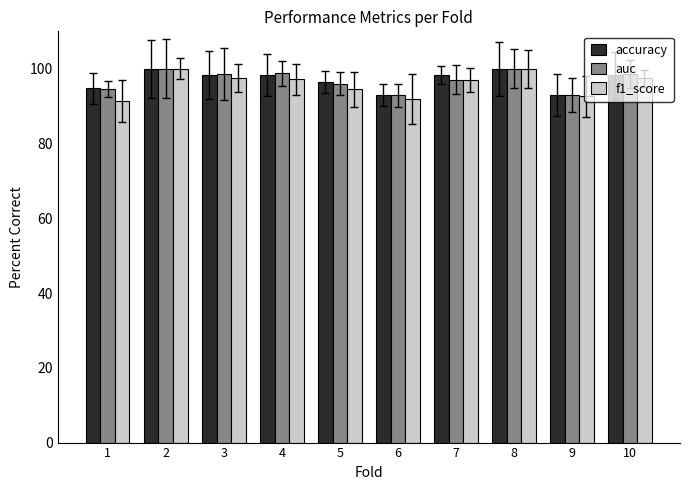

Is the value of accuracy at 9 greater than the value of auc at 7?

No